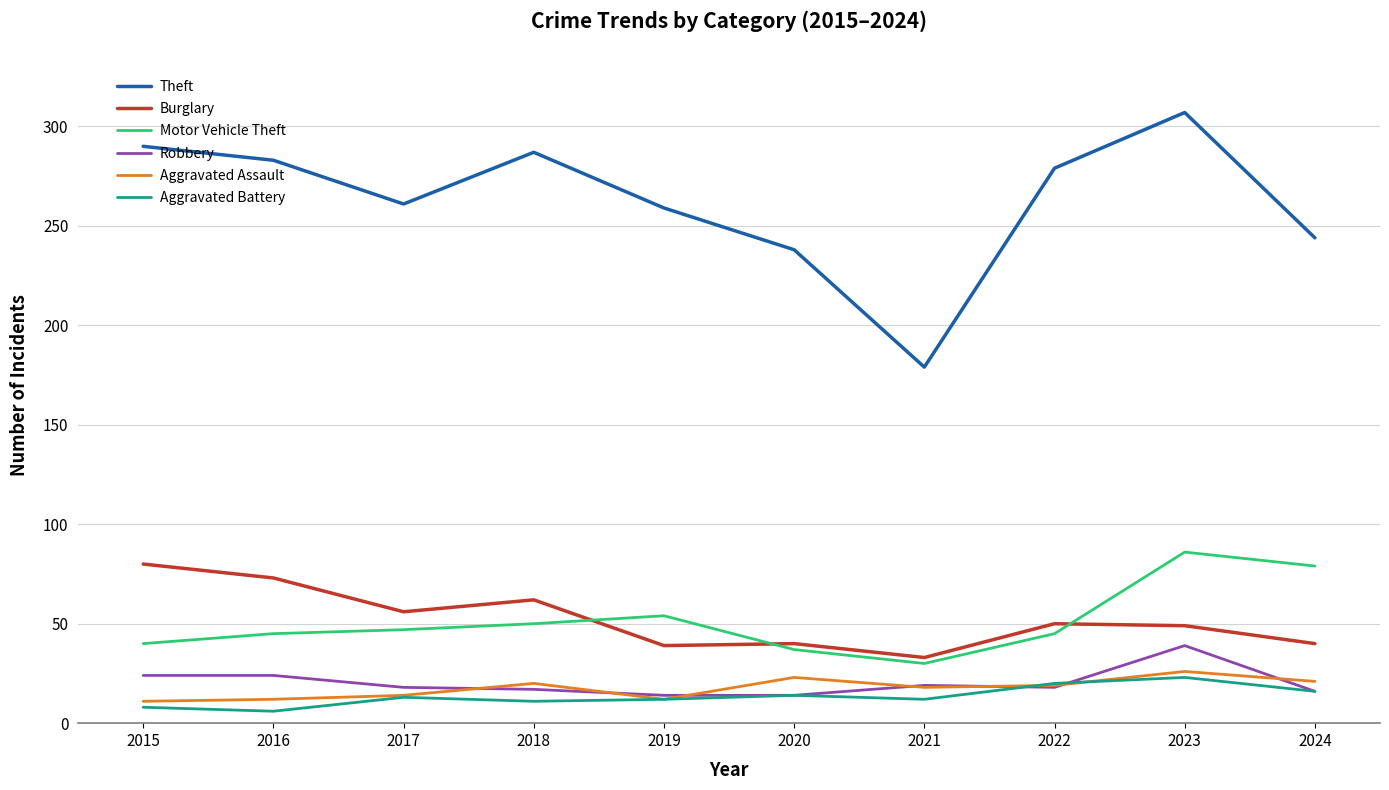

At which label is Motor Vehicle Theft closest to 58?

2019